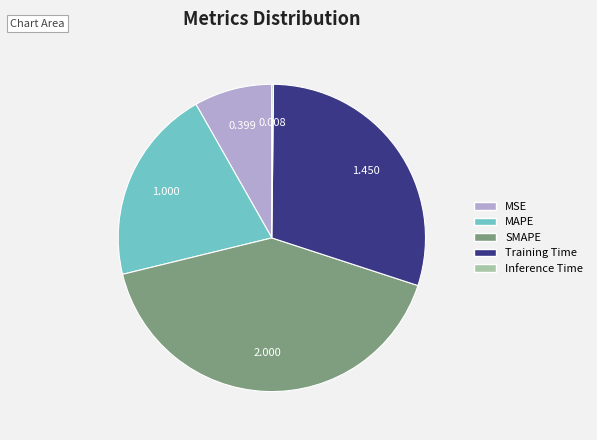

Which category has the biggest portion of the pie?

SMAPE